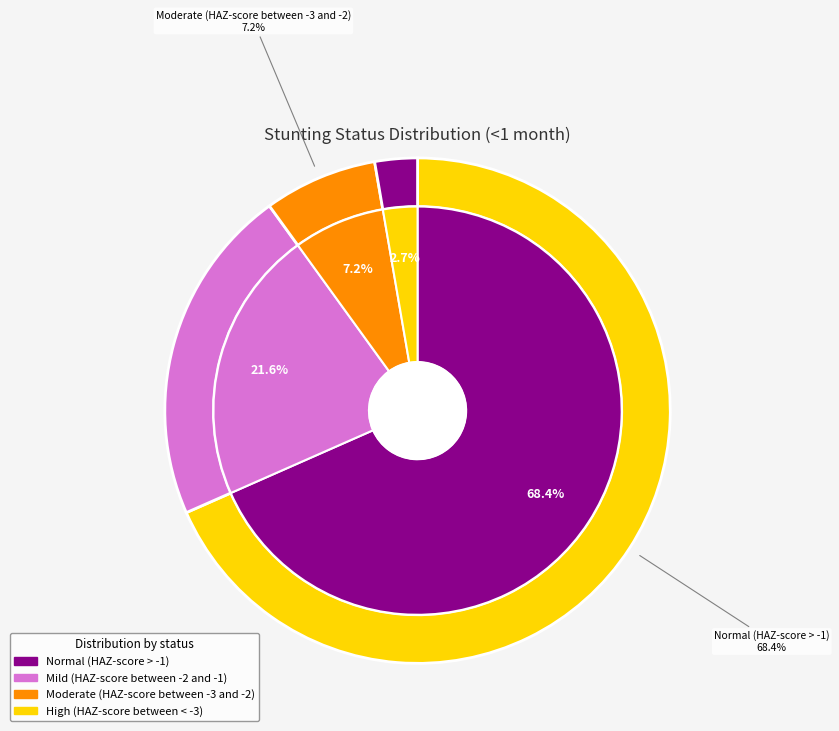

Is it true that Moderate (HAZ-score between -3 and -2) is 7% of the pie?

True